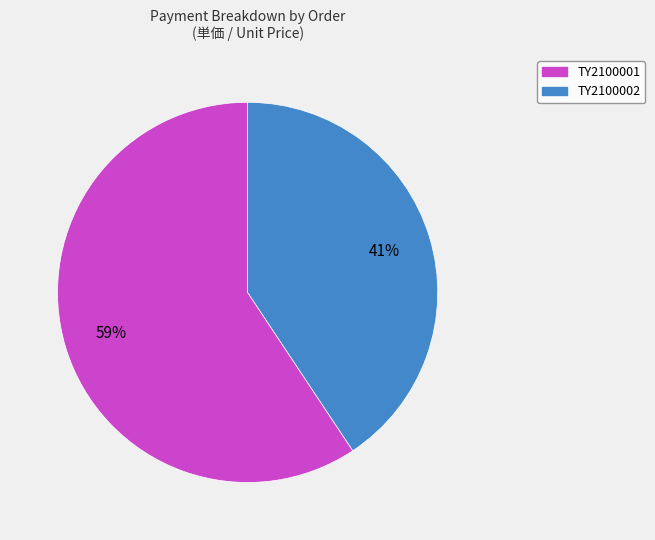

What is the largest slice in the pie chart?

TY2100001